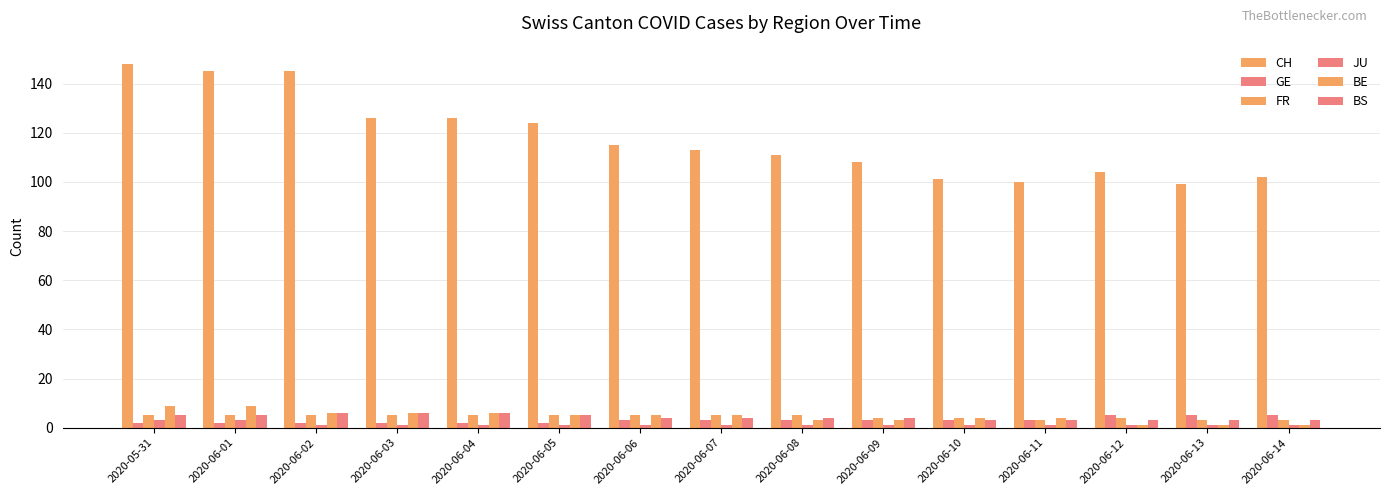

Reading left to right, extract all data points from this chart.

CH: 2020-05-31=148	2020-06-01=145	2020-06-02=145	2020-06-03=126	2020-06-04=126	2020-06-05=124	2020-06-06=115	2020-06-07=113	2020-06-08=111	2020-06-09=108	2020-06-10=101	2020-06-11=100	2020-06-12=104	2020-06-13=99	2020-06-14=102
GE: 2020-05-31=2	2020-06-01=2	2020-06-02=2	2020-06-03=2	2020-06-04=2	2020-06-05=2	2020-06-06=3	2020-06-07=3	2020-06-08=3	2020-06-09=3	2020-06-10=3	2020-06-11=3	2020-06-12=5	2020-06-13=5	2020-06-14=5
FR: 2020-05-31=5	2020-06-01=5	2020-06-02=5	2020-06-03=5	2020-06-04=5	2020-06-05=5	2020-06-06=5	2020-06-07=5	2020-06-08=5	2020-06-09=4	2020-06-10=4	2020-06-11=3	2020-06-12=4	2020-06-13=3	2020-06-14=3
JU: 2020-05-31=3	2020-06-01=3	2020-06-02=1	2020-06-03=1	2020-06-04=1	2020-06-05=1	2020-06-06=1	2020-06-07=1	2020-06-08=1	2020-06-09=1	2020-06-10=1	2020-06-11=1	2020-06-12=1	2020-06-13=1	2020-06-14=1
BE: 2020-05-31=9	2020-06-01=9	2020-06-02=6	2020-06-03=6	2020-06-04=6	2020-06-05=5	2020-06-06=5	2020-06-07=5	2020-06-08=3	2020-06-09=3	2020-06-10=4	2020-06-11=4	2020-06-12=1	2020-06-13=1	2020-06-14=1
BS: 2020-05-31=5	2020-06-01=5	2020-06-02=6	2020-06-03=6	2020-06-04=6	2020-06-05=5	2020-06-06=4	2020-06-07=4	2020-06-08=4	2020-06-09=4	2020-06-10=3	2020-06-11=3	2020-06-12=3	2020-06-13=3	2020-06-14=3